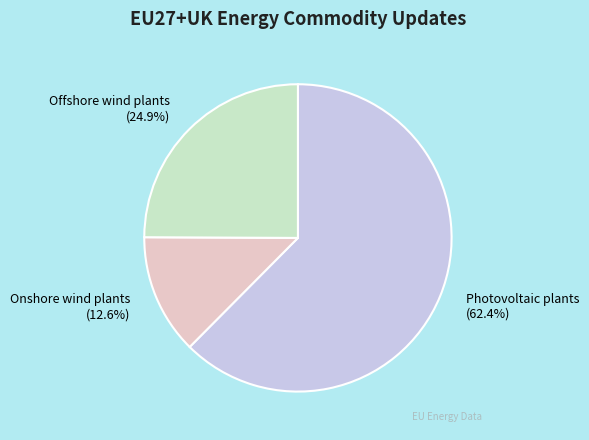

The Onshore wind plants slice represents 13% of the pie. True or false?

True